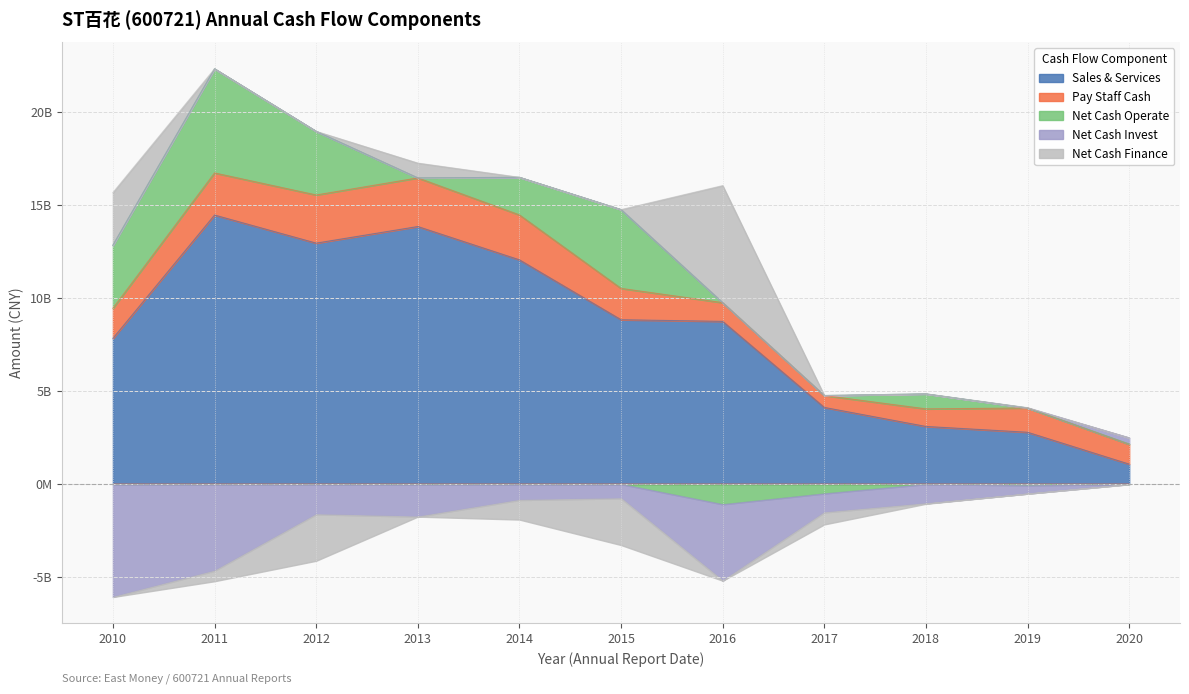

At which category does Net Cash Finance reach its first local peak?

2013-12-31